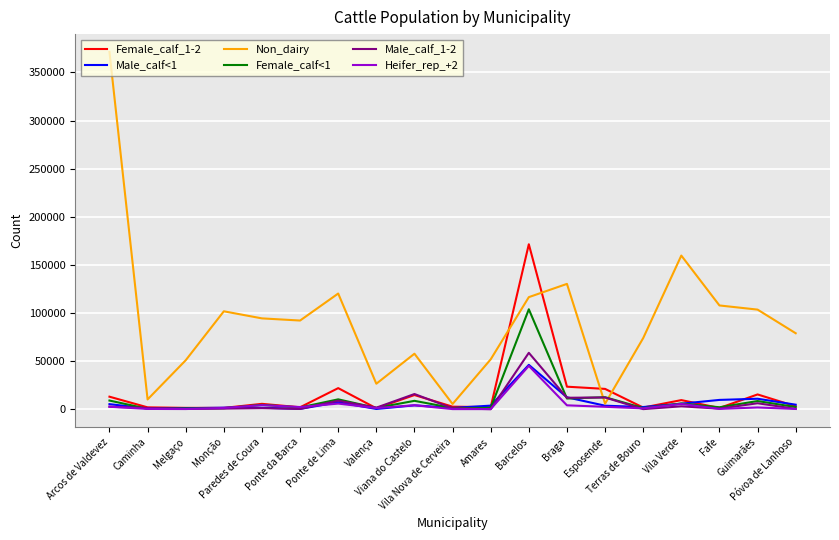

At which category is the sum across all series the highest?

Barcelos